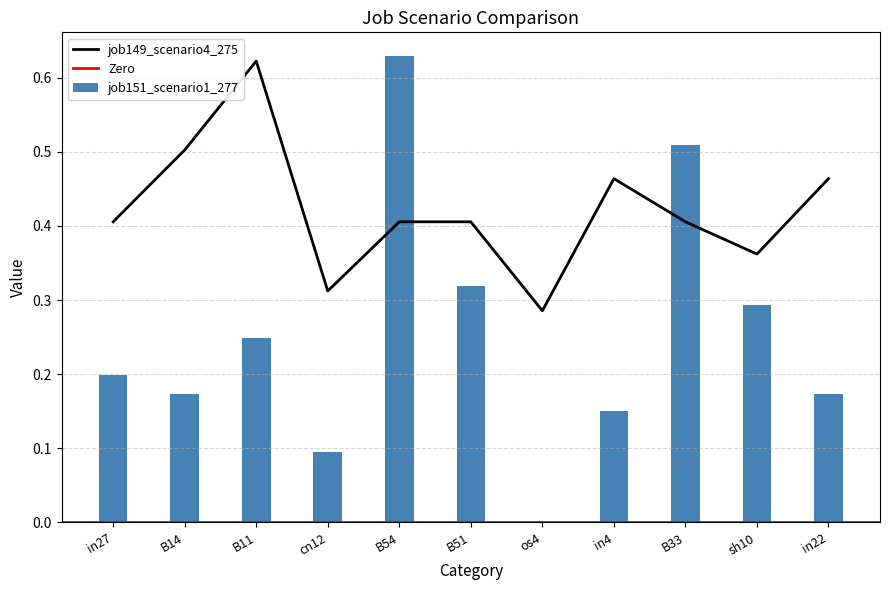

Is it true that job151_scenario1_277 equals 0.1 at in4?

True